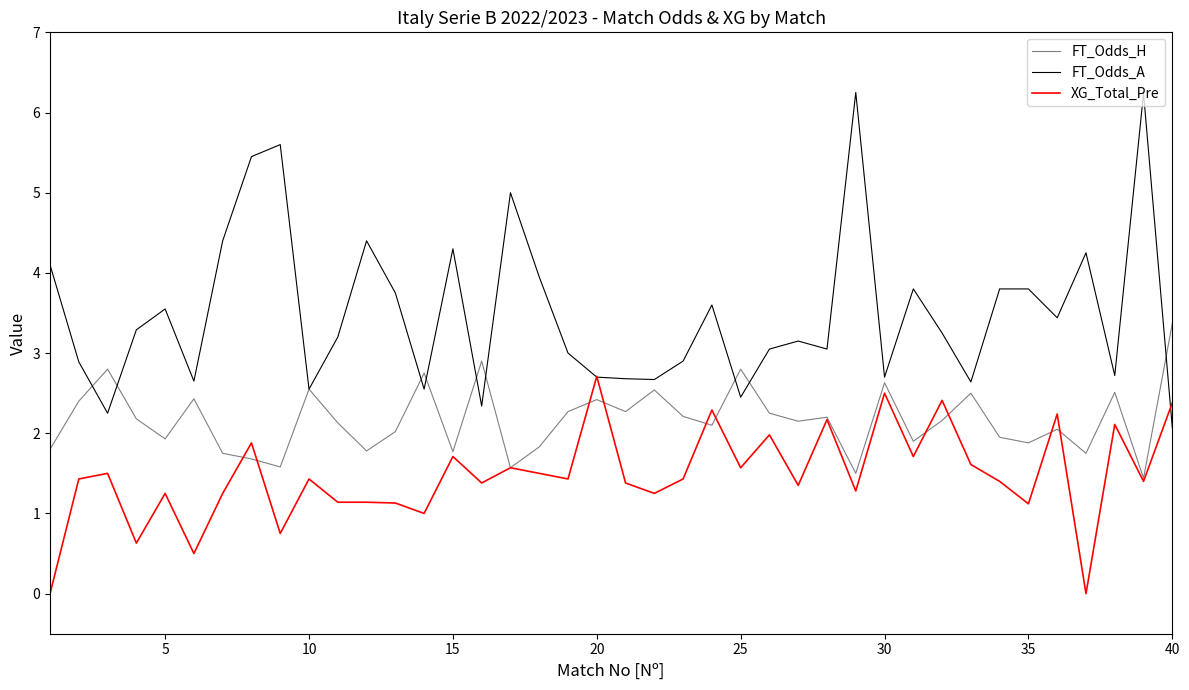

Which series has the largest total across all categories?

FT_Odds_A